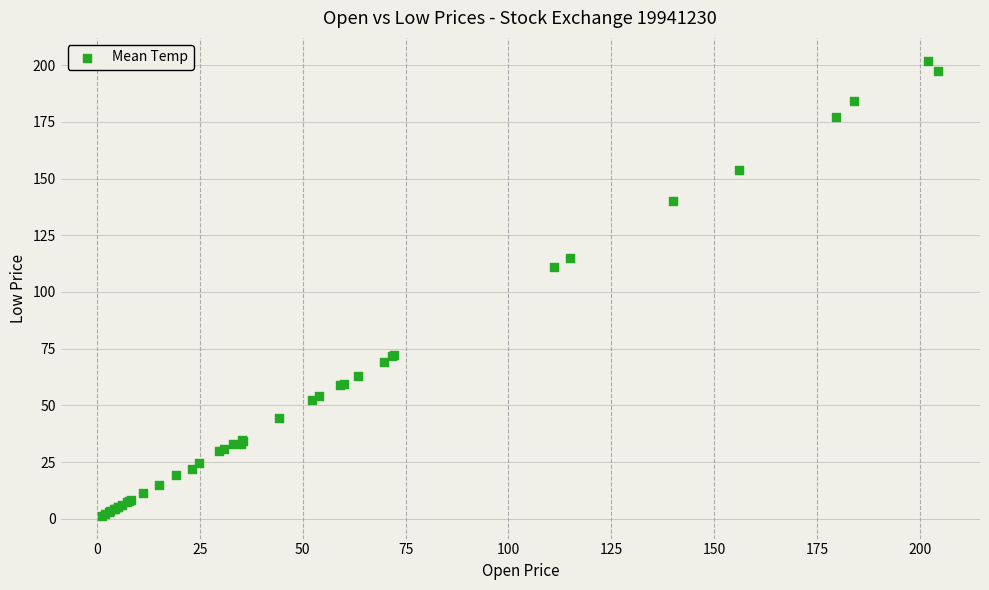

What Y value in the scatter plot is closest to 101?

111.0